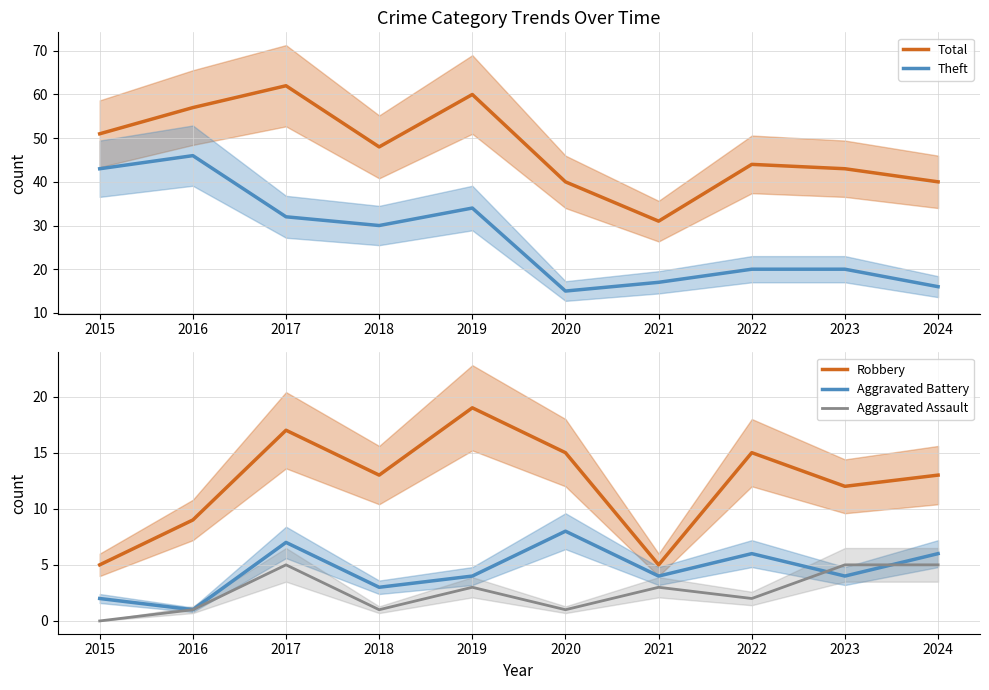

True or false: Aggravated Battery and Robbery intersect in this chart.

False